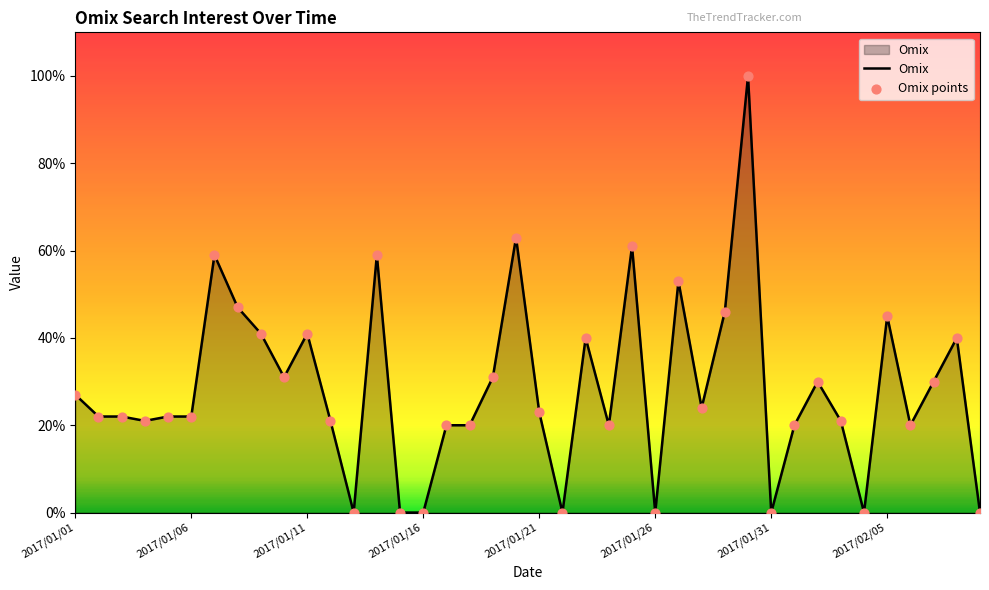

What is the difference between the maximum and minimum values?

100